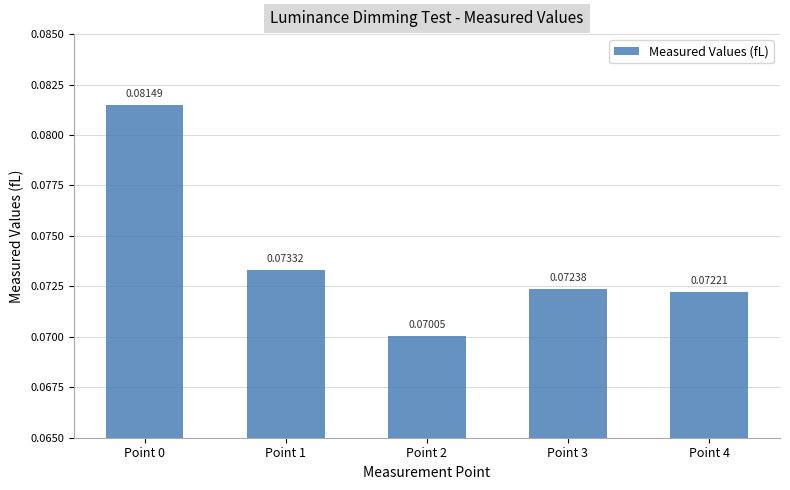

How many bars are there in total?

5